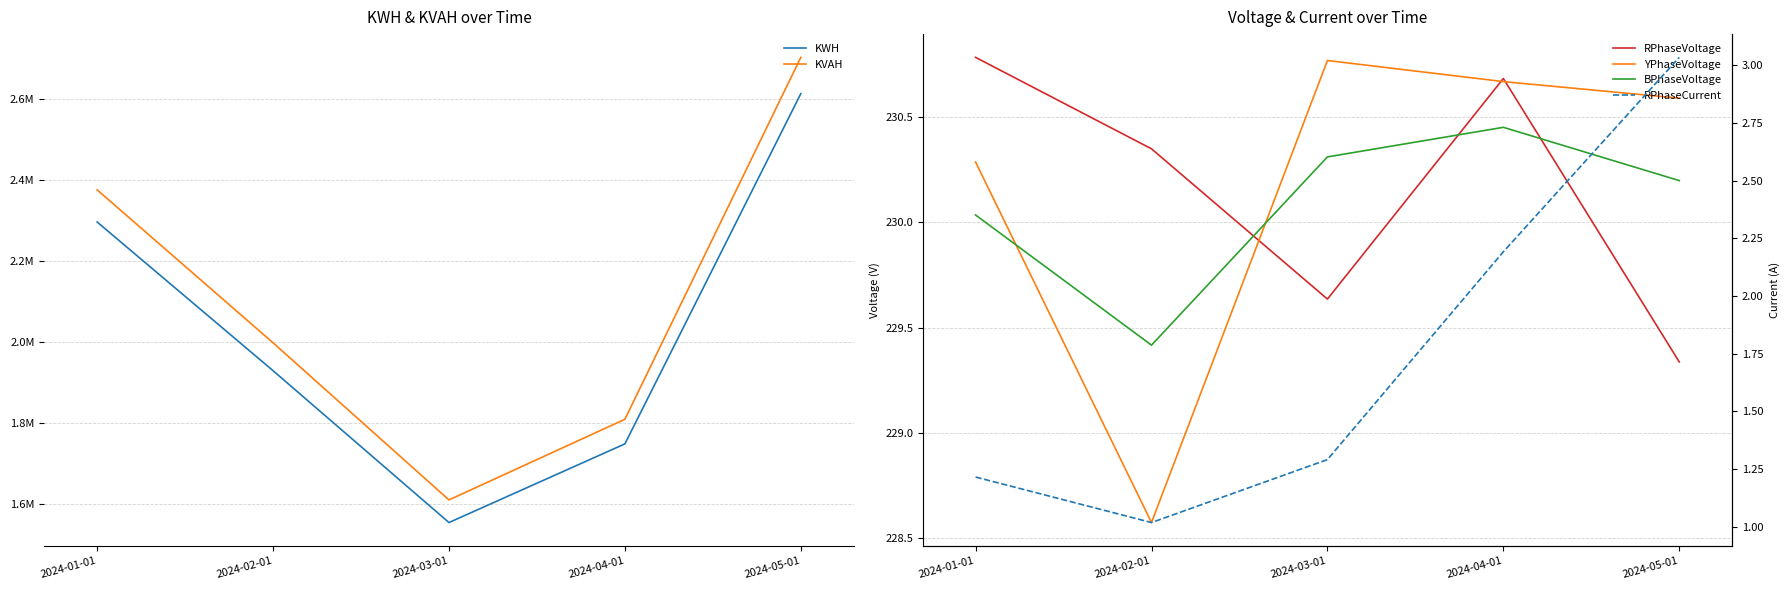

At which category is the sum across all series the highest?

2024-05-01